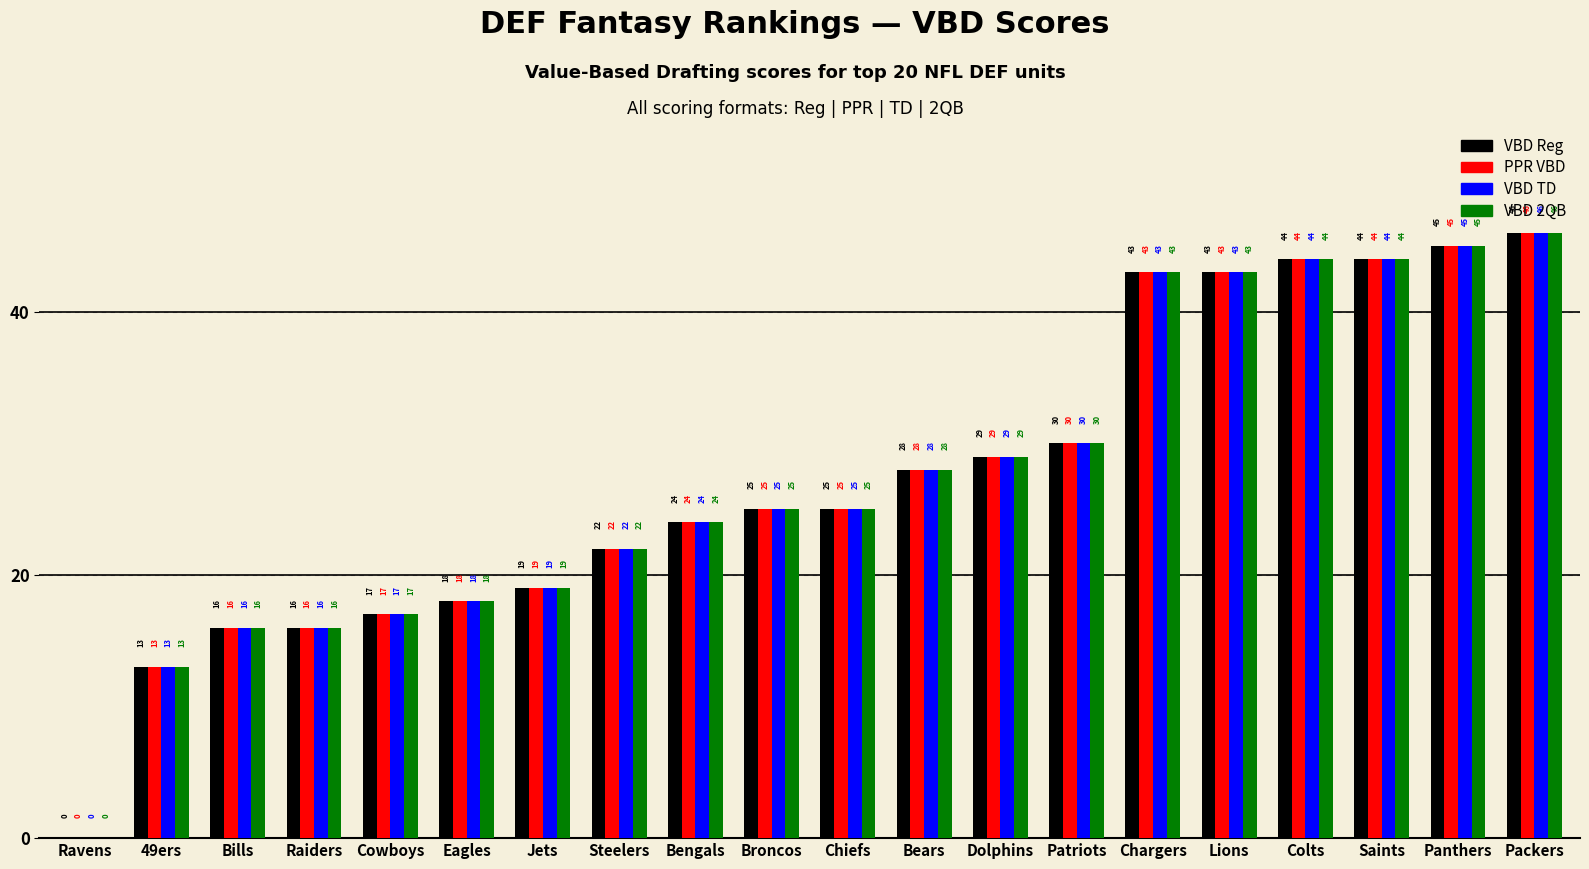

The VBD 2QB series shows 16 at Bills. True or false?

True